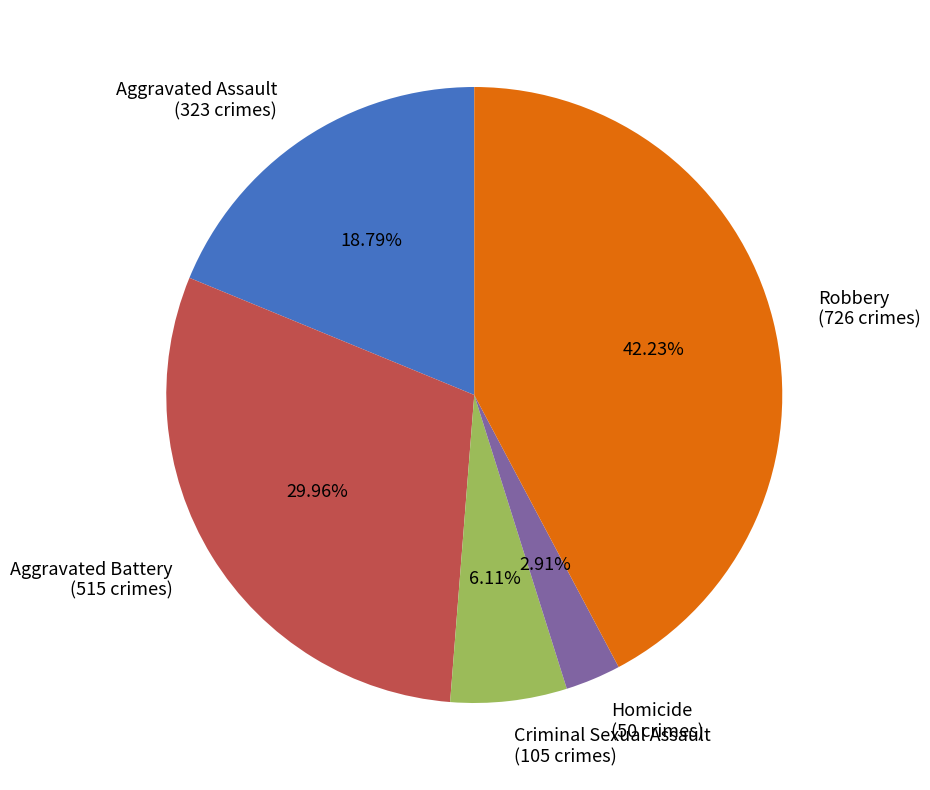

How many slices are in this pie chart?

5